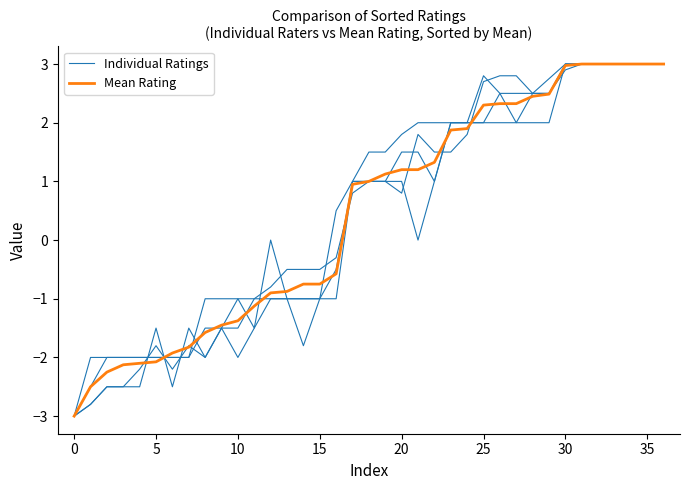

What are all the series names shown in the legend?

Individual Ratings, Mean Rating